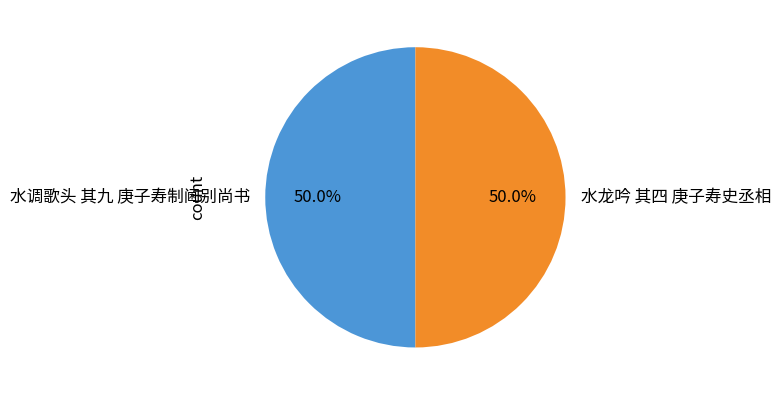

What is the ratio of the value at 水龙吟 其四 庚子寿史丞相 to the value at 水调歌头 其九 庚子寿制阃别尚书?

1.0